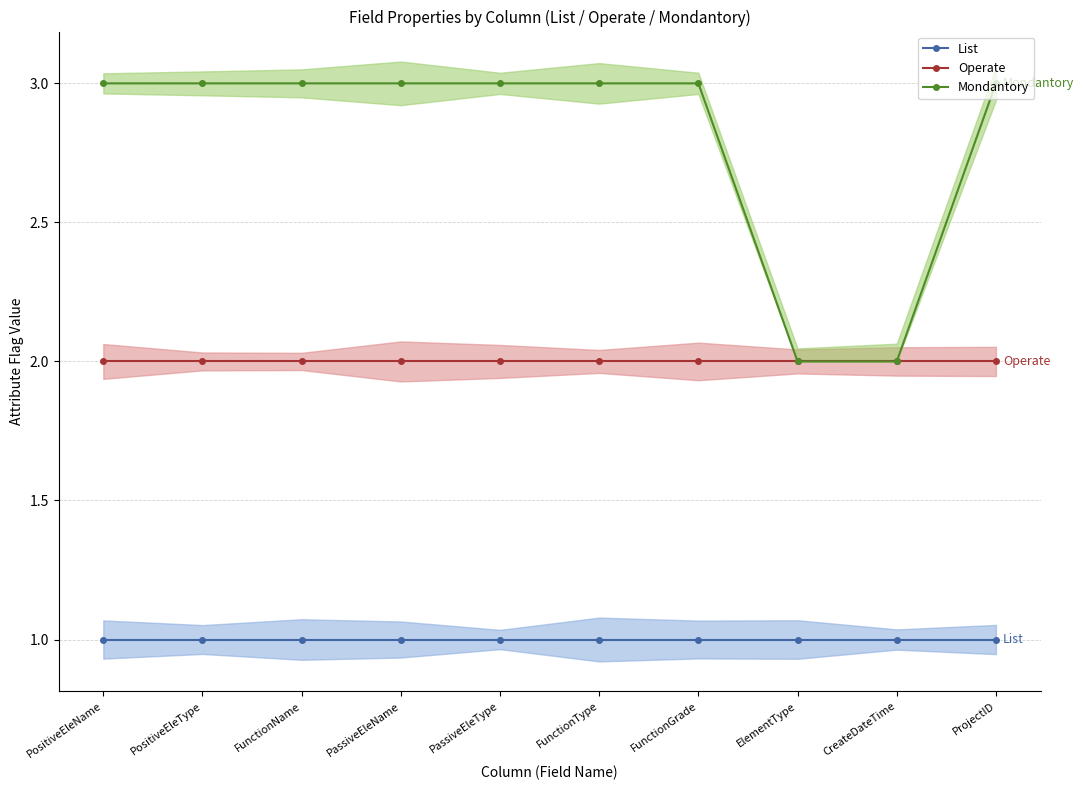

True or false: Operate and Mondantory cross at least once.

False